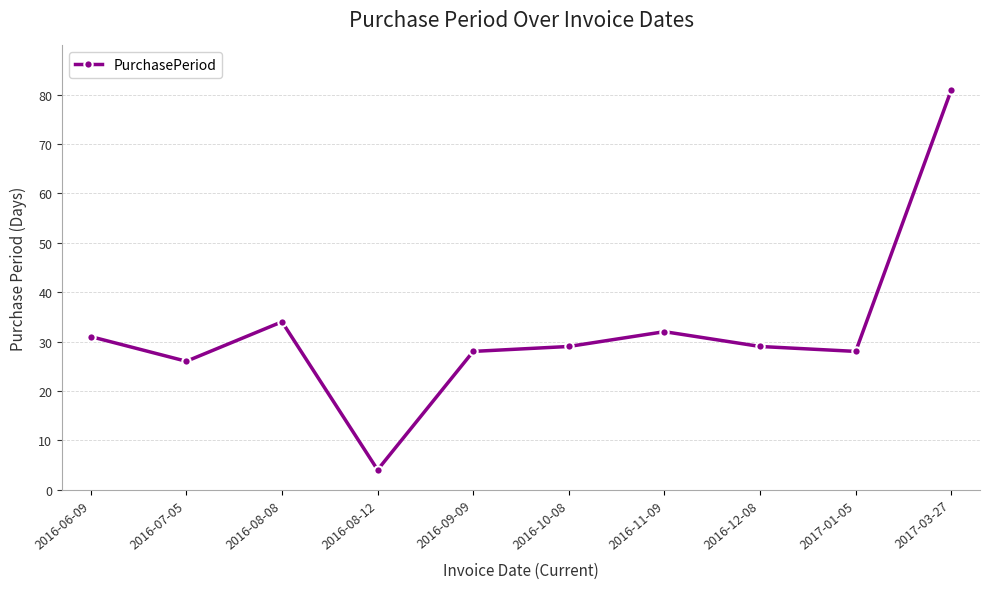

At which label is the value closest to 42?

2016-08-08